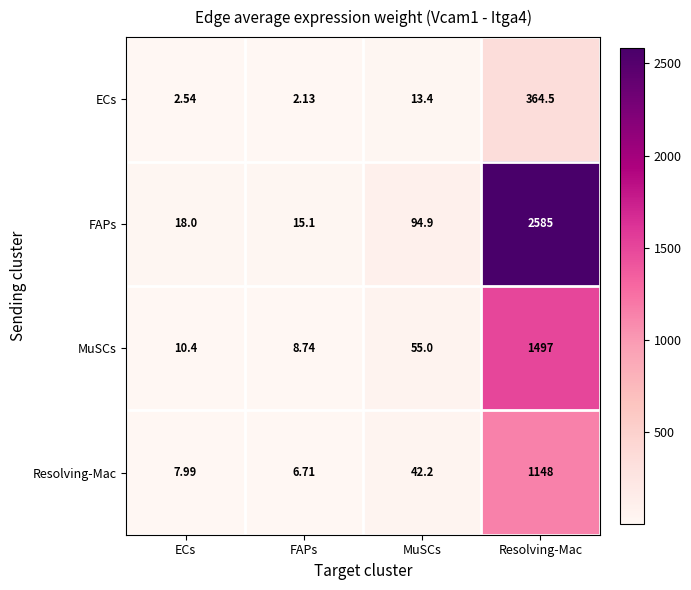

What is the difference between the highest and lowest values at FAPs?

13.0